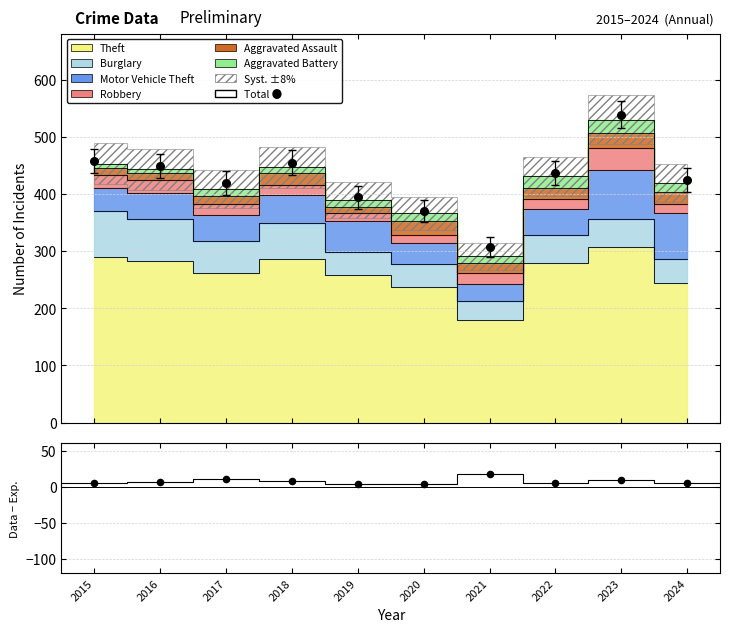

At which category is the sum across all series the highest?

2023